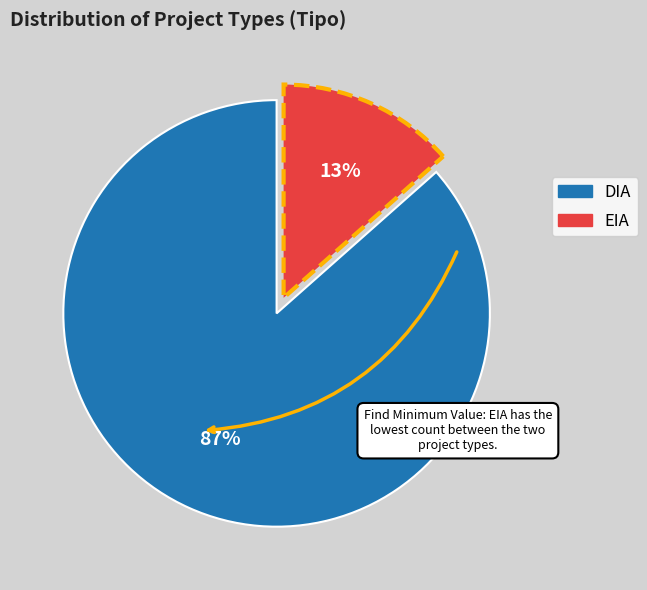

Does any single category account for the majority?

Yes